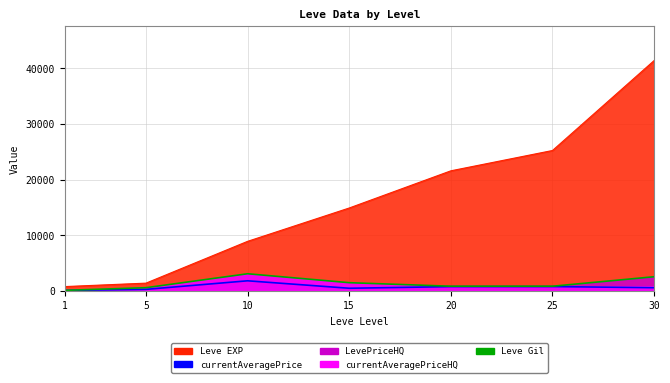

Where is LevePriceHQ nearest to the value 1614?

15